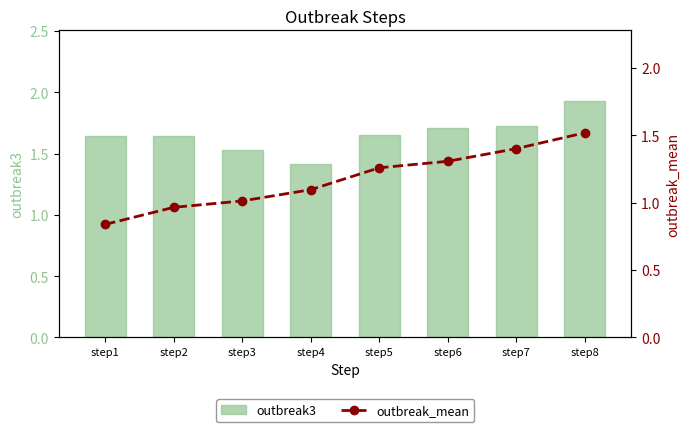

What is the minimum value shown in the chart?

0.8